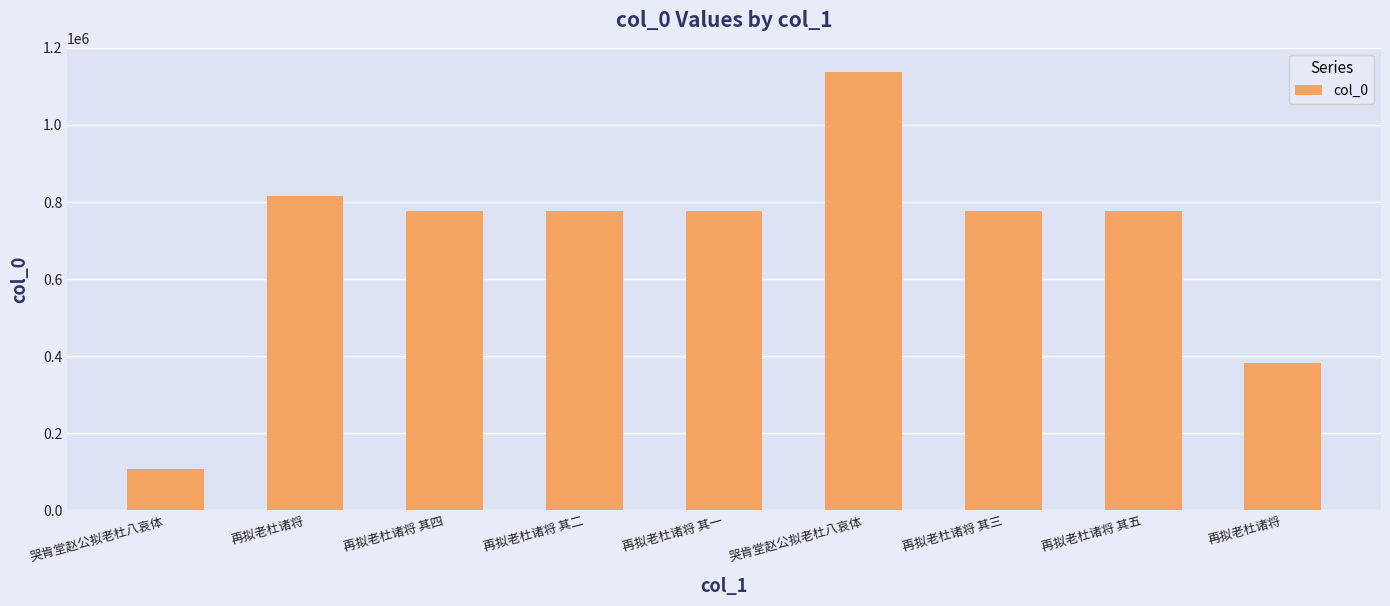

Rank the categories by value from lowest to highest.

哭肯堂赵公拟老杜八哀体, 再拟老杜诸将, 再拟老杜诸将 其一, 再拟老杜诸将 其二, 再拟老杜诸将 其三, 再拟老杜诸将 其四, 再拟老杜诸将 其五, 再拟老杜诸将, 哭肯堂赵公拟老杜八哀体